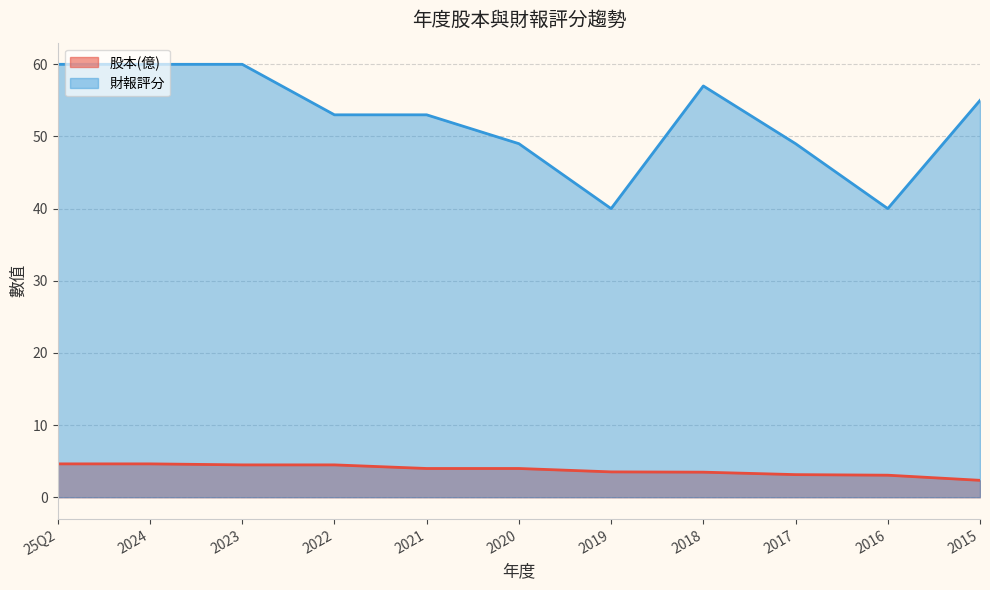

Which category has the lowest value in the 財報評分 series?

2019